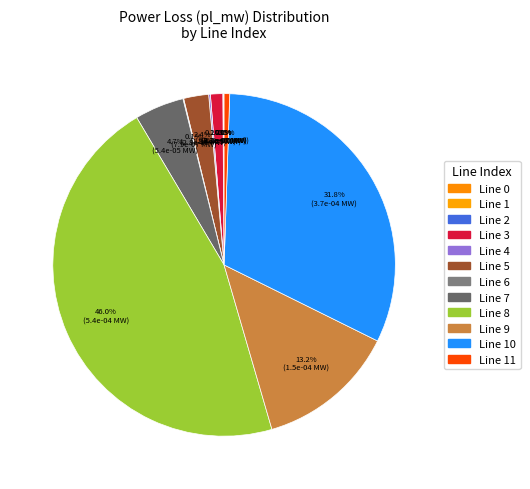

Rank the categories by value from highest to lowest.

8, 10, 9, 7, 5, 3, 11, 4, 0, 6, 2, 1